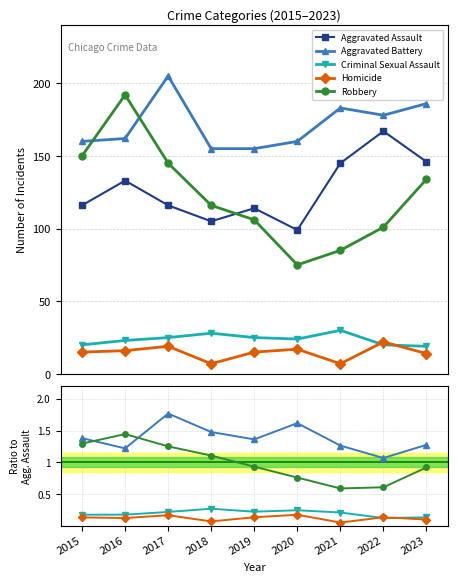

What is the lowest value of the Aggravated Battery series?

1.1